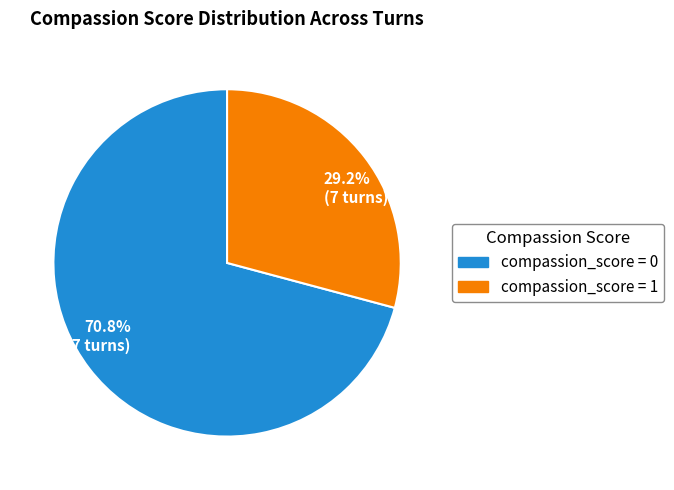

Is there a majority slice in this chart?

Yes